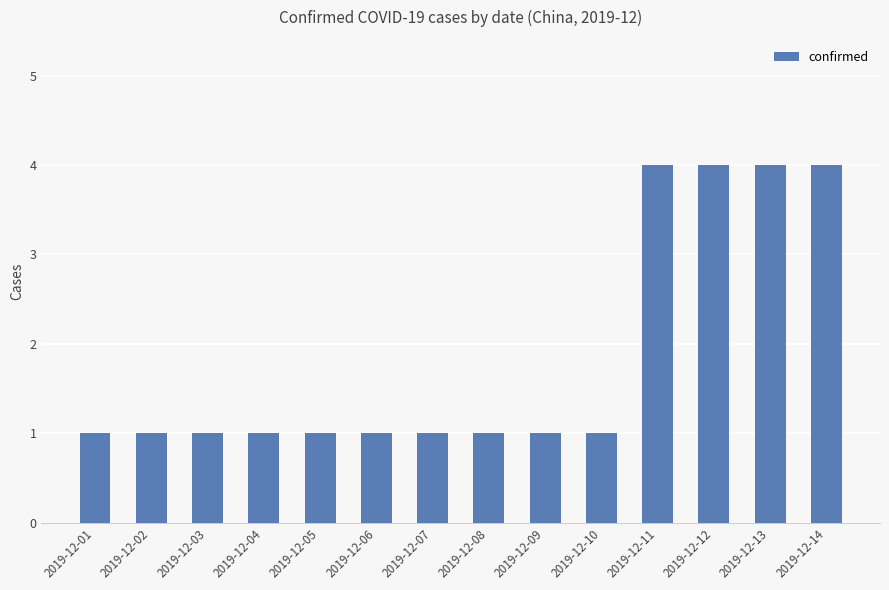

Reading right to left, transcribe all the data shown in this chart.

2019-12-14=4	2019-12-13=4	2019-12-12=4	2019-12-11=4	2019-12-10=1	2019-12-09=1	2019-12-08=1	2019-12-07=1	2019-12-06=1	2019-12-05=1	2019-12-04=1	2019-12-03=1	2019-12-02=1	2019-12-01=1